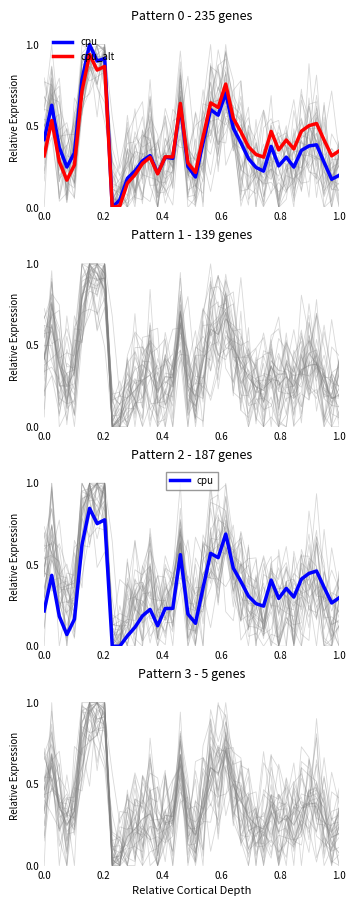

In cpu, how many points are lower than both neighbors (excluding endpoints)?

11